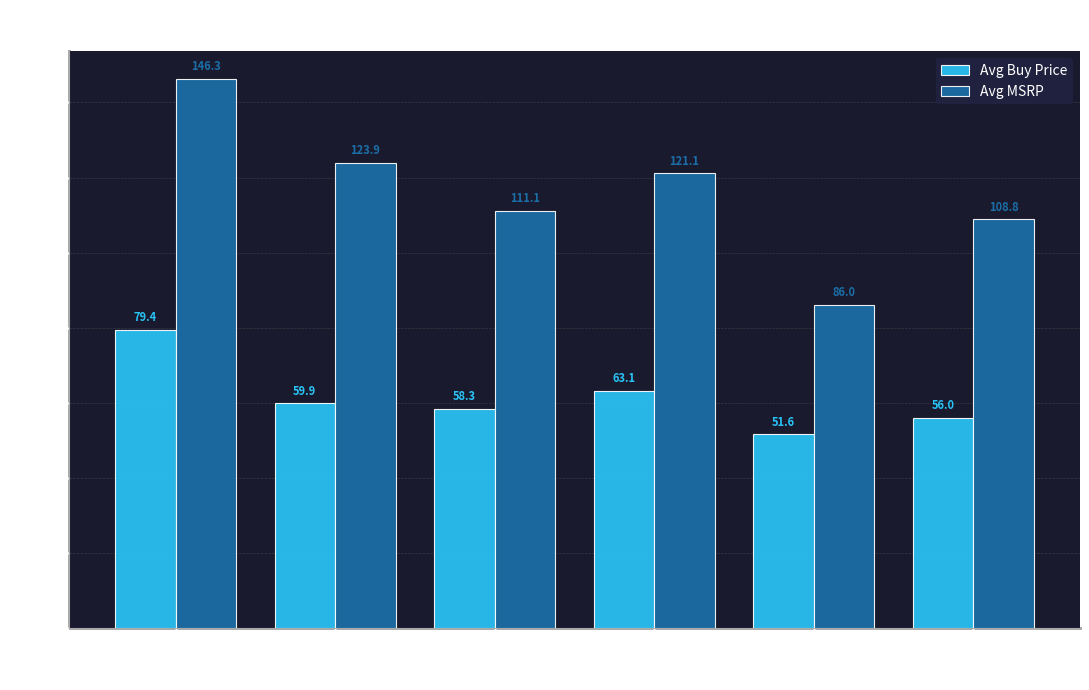

Is it true that Avg Buy Price equals 127.6 at Classic Cars?

False